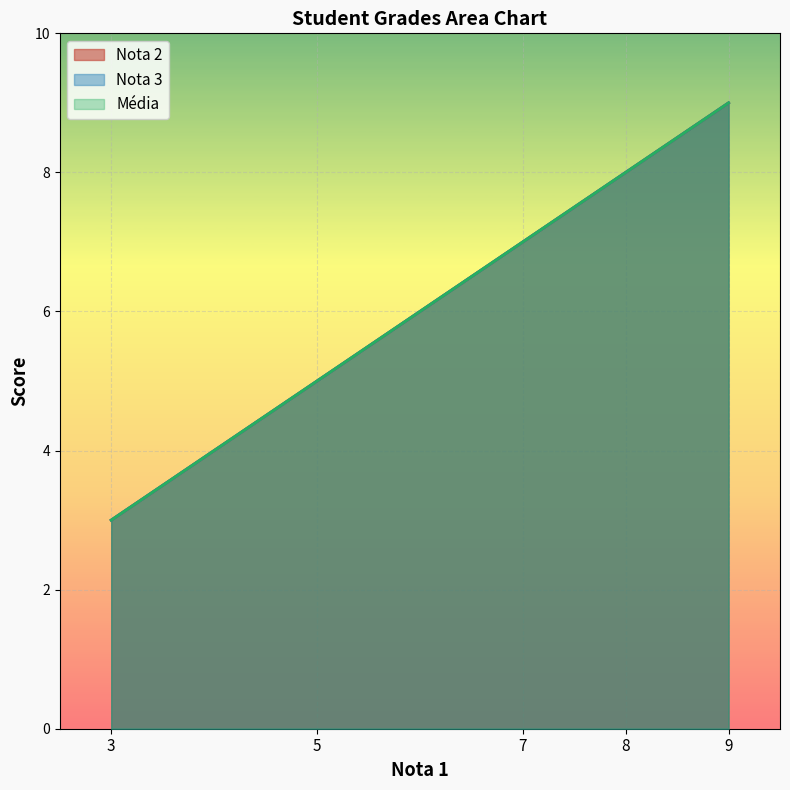

Which has a higher value, 8 or 7?

8